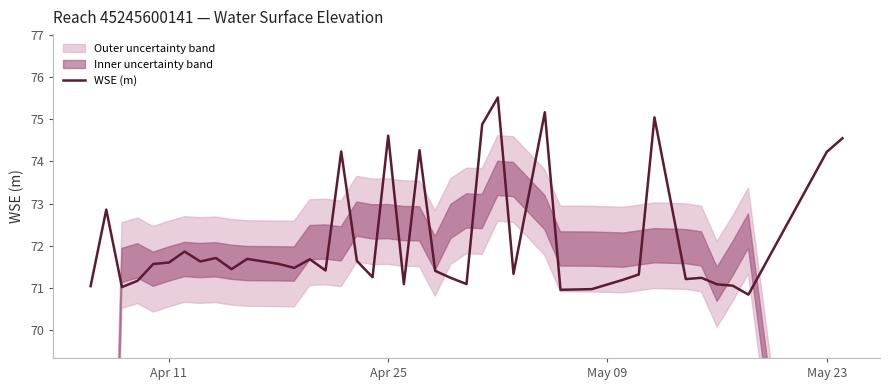

What is the maximum value for WSE (m)?

75.5